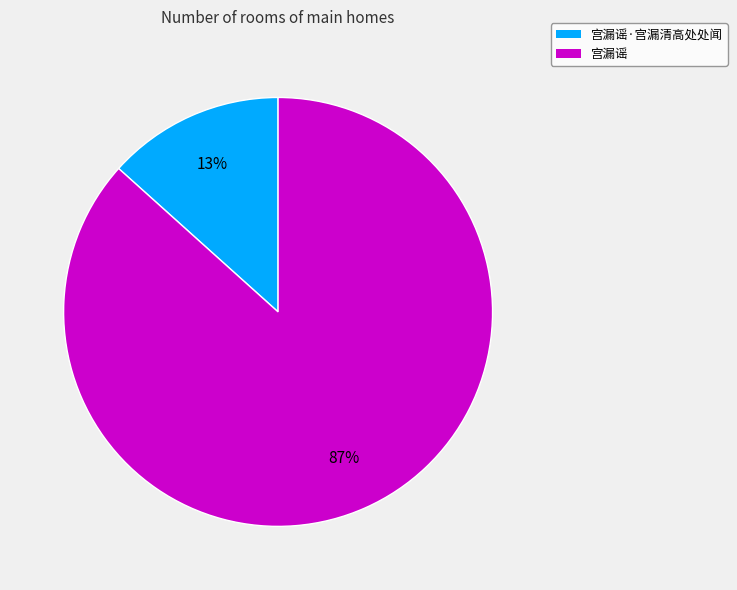

Is it true that 宫漏谣·宫漏清高处处闻 is 13% of the pie?

True